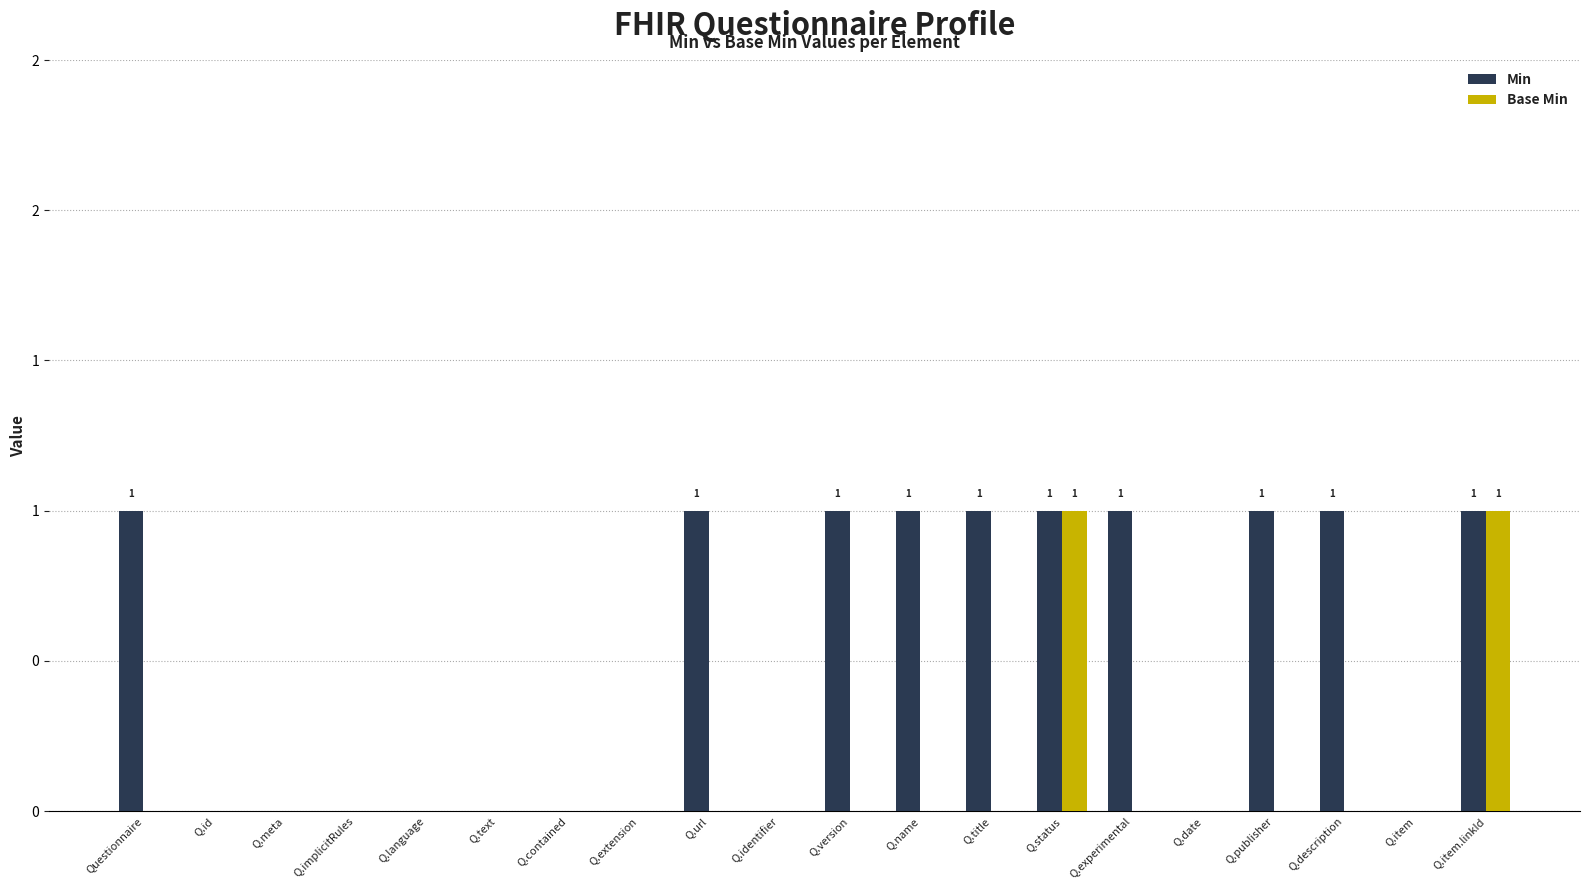

What are all the series names shown in the legend?

Min, Base Min